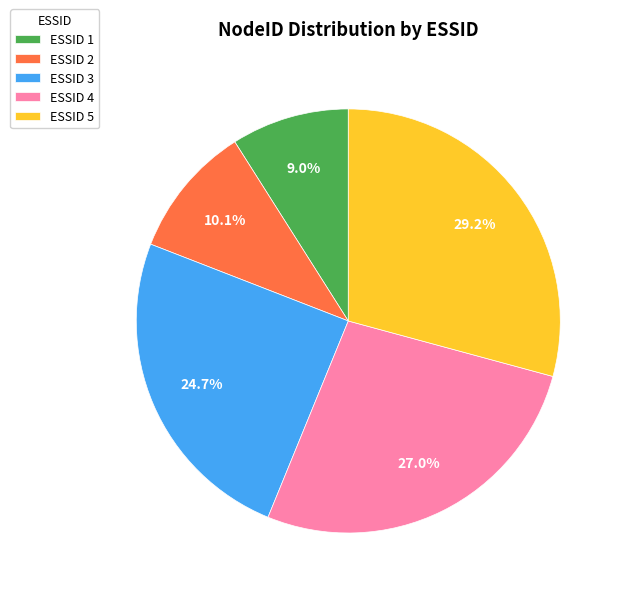

Between ESSID 1 and ESSID 5, which is larger?

ESSID 5